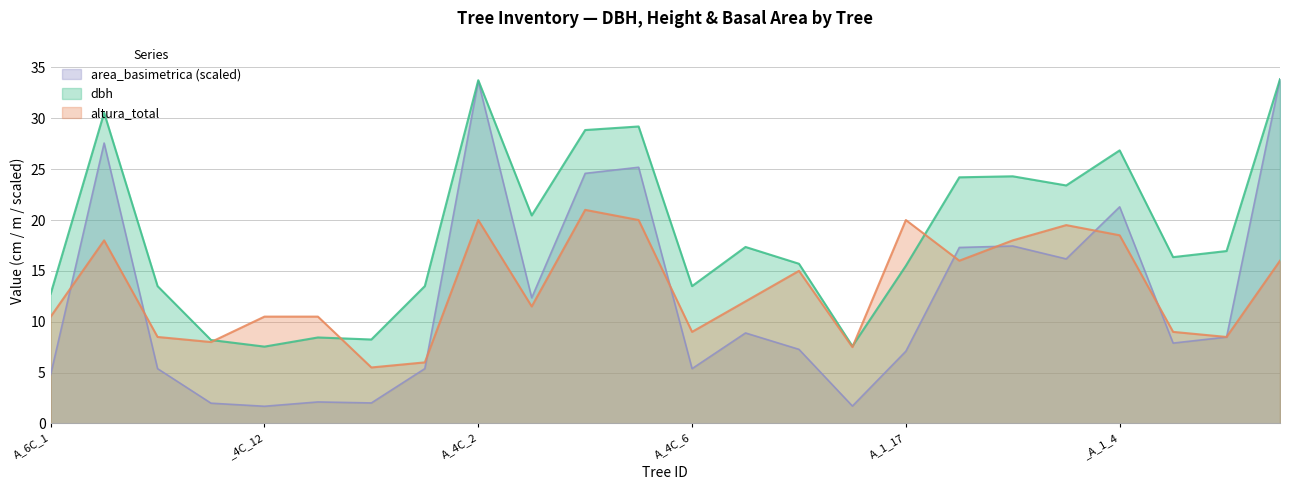

Rank the series at _4C_12 from highest to lowest value.

altura_total, dbh, area_basimetrica (scaled)